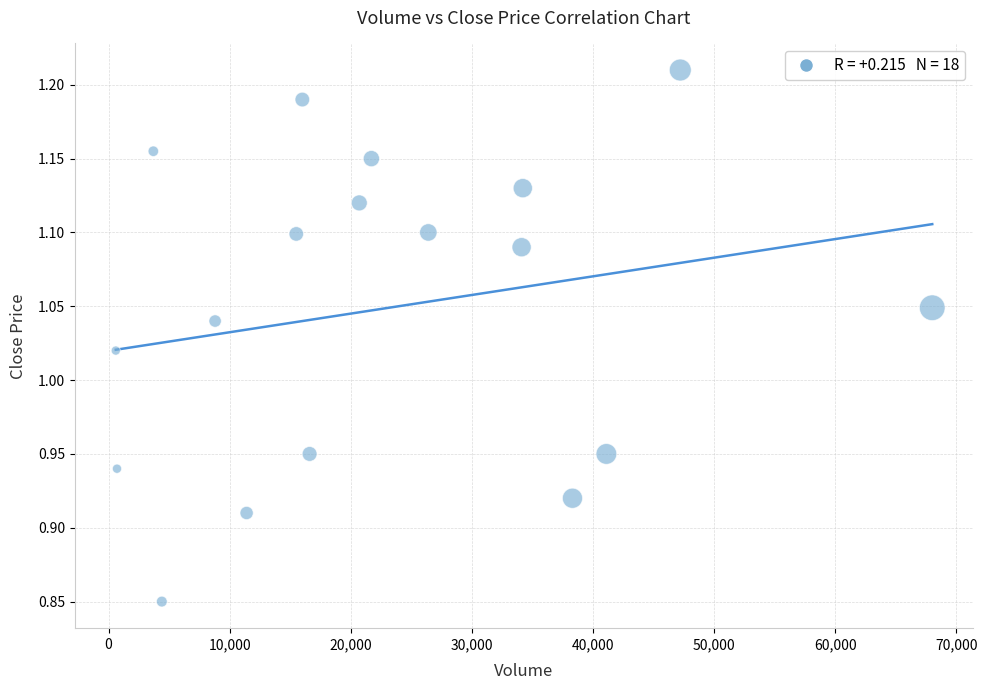

What is the range of X values (max minus min)?

67400.0